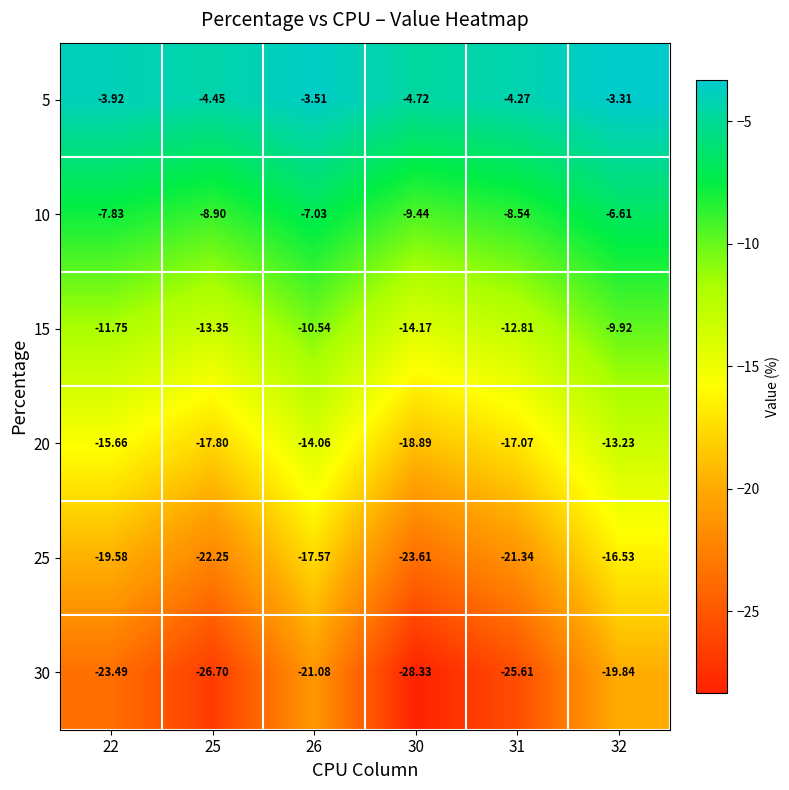

Is the value of 5 at 25 greater than the value of 10 at 22?

Yes